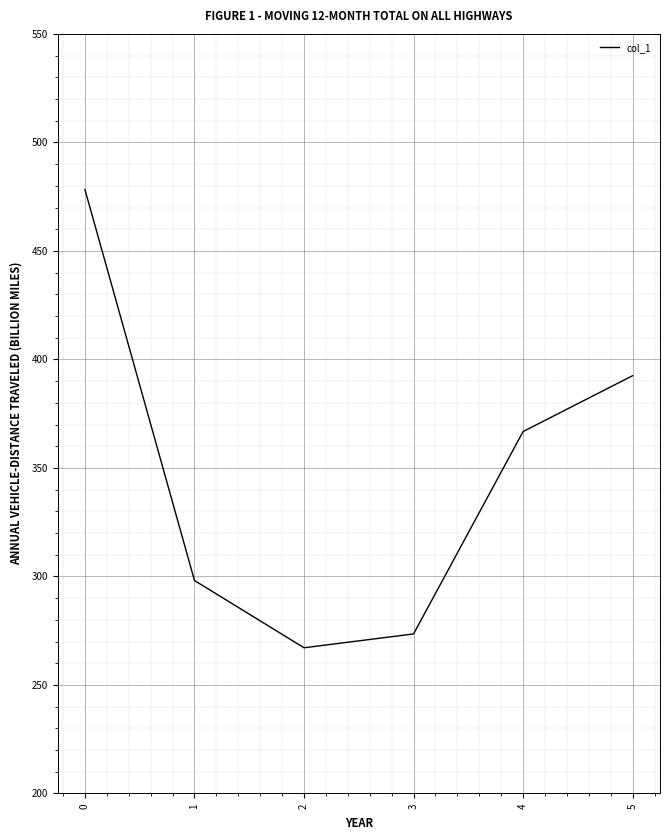

True or false: there are more than 1 points higher than both neighbors.

False